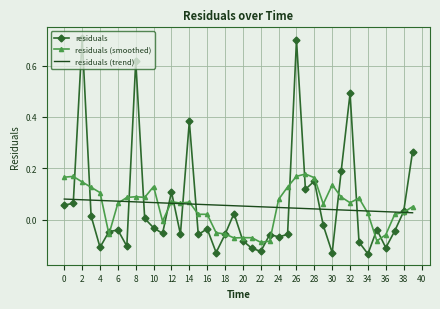

What is the highest value of the residuals series?

0.7